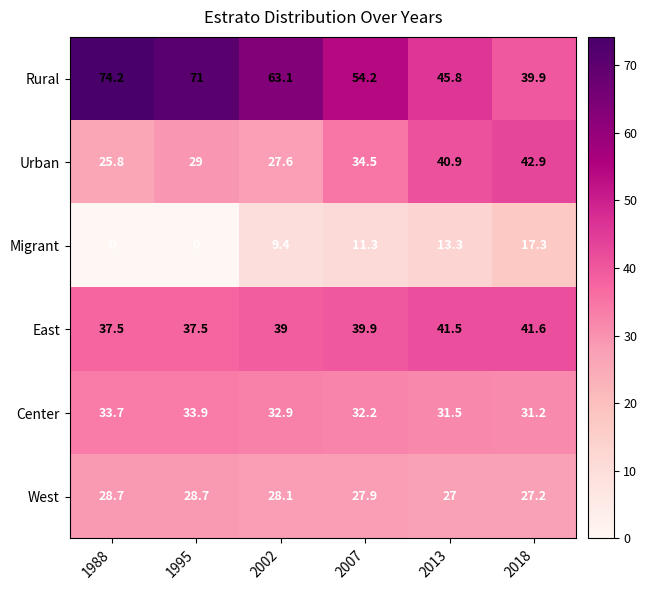

Rank the series by their maximum value, from highest to lowest.

Rural, Urban, East, Center, West, Migrant